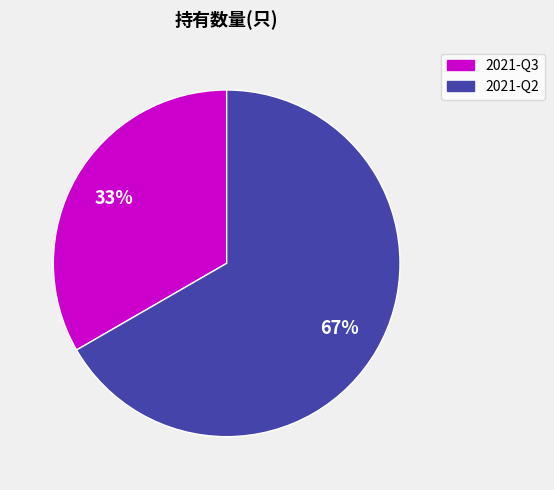

What is the largest slice in the pie chart?

2021-Q2